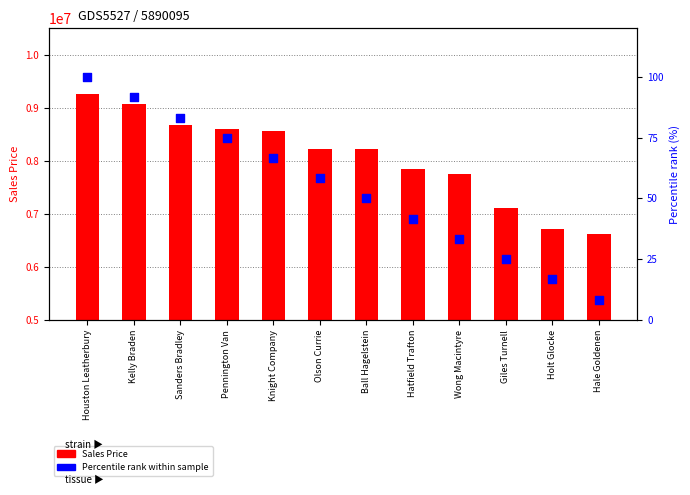

Which series has the largest Y range (max minus min)?

Sales Price